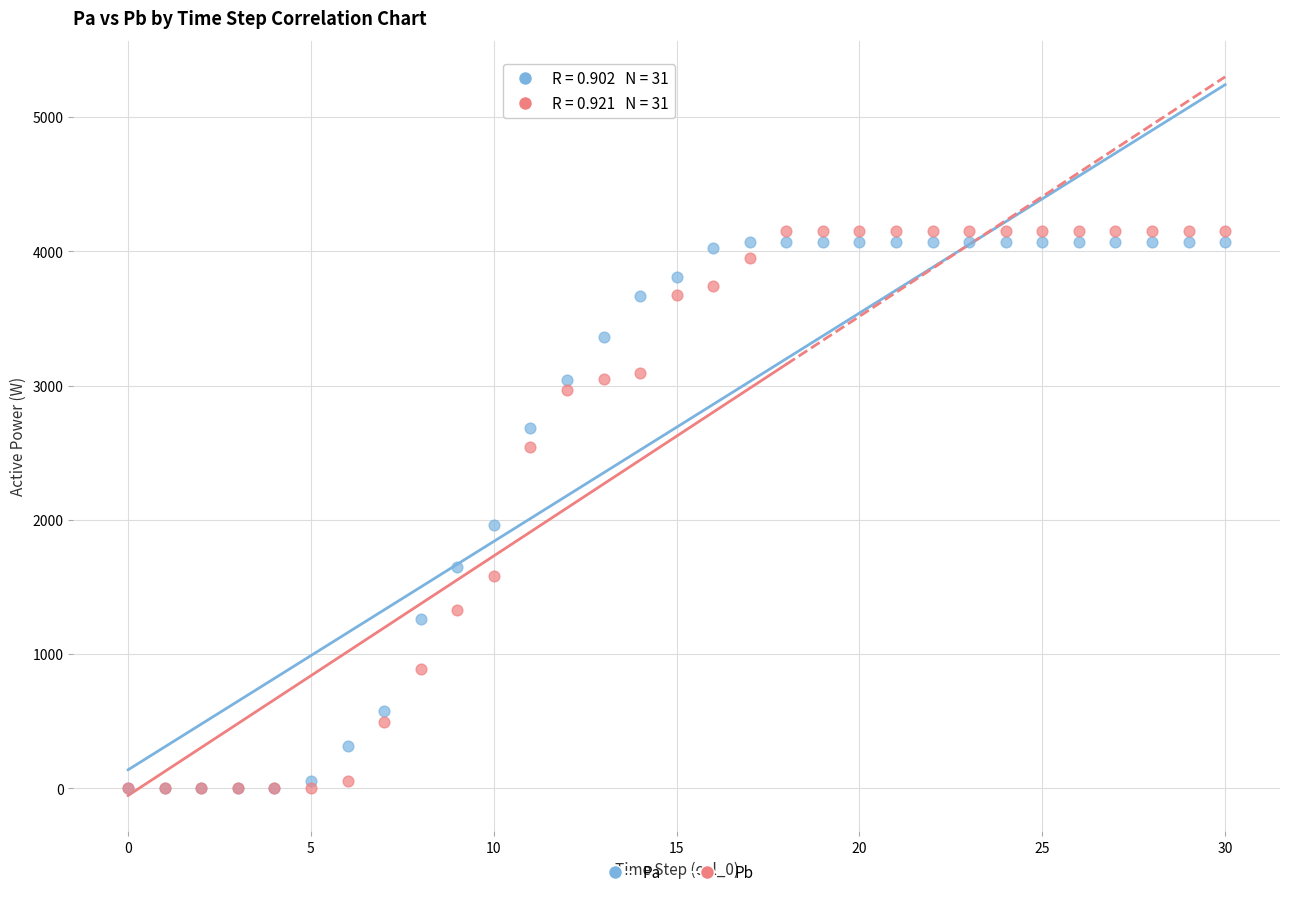

Which series has the widest spread of Y values?

Pb